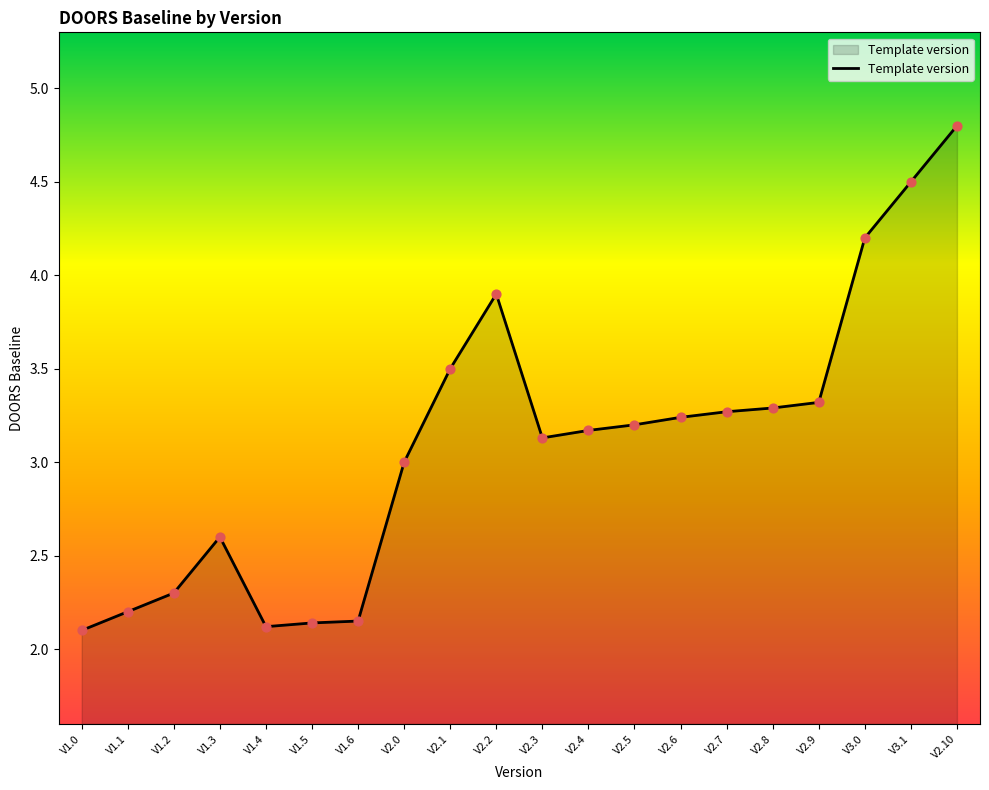

What is the change in value from V1.5 to V2.10?

+2.7